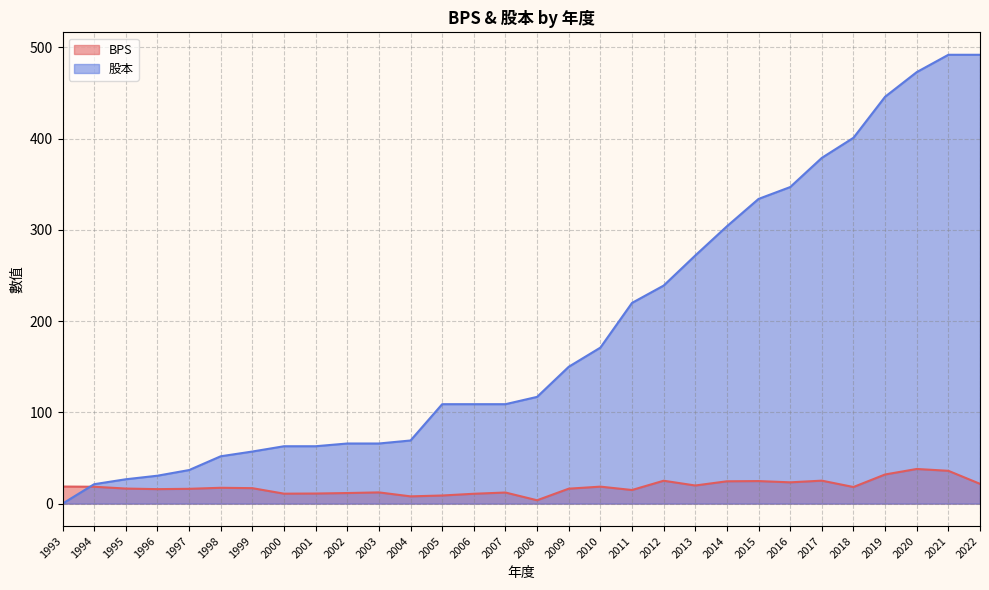

Where do BPS and 股本 first cross each other?

1993 and 1994